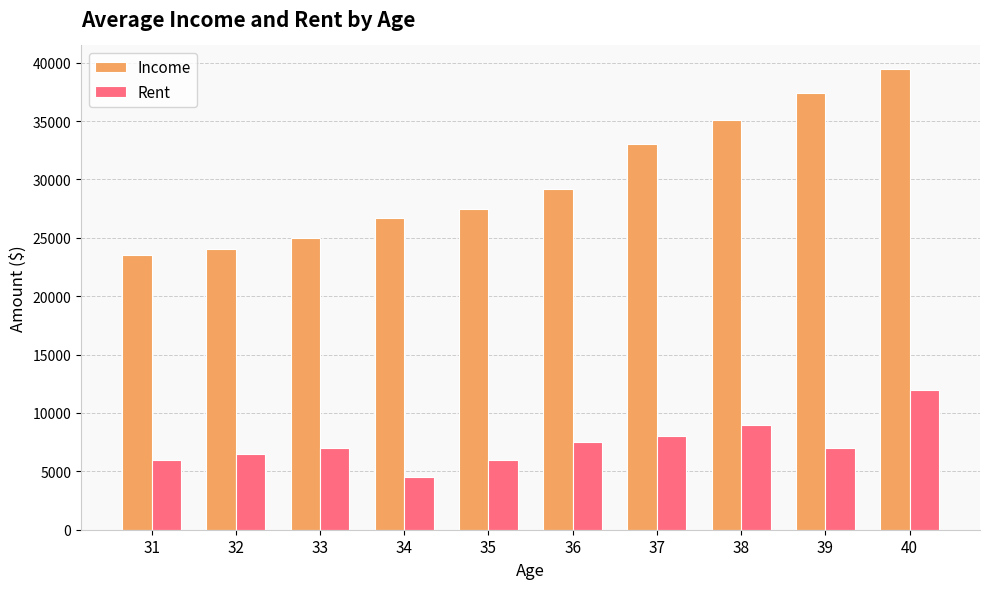

Reading left to right, what are all the values shown in this chart?

Income: 31=23500	32=24000	33=25000	34=26700	35=27500	36=29200	37=33000	38=35100	39=37400	40=39500
Rent: 31=6000	32=6500	33=7000	34=4500	35=6000	36=7500	37=8000	38=9000	39=7000	40=12000